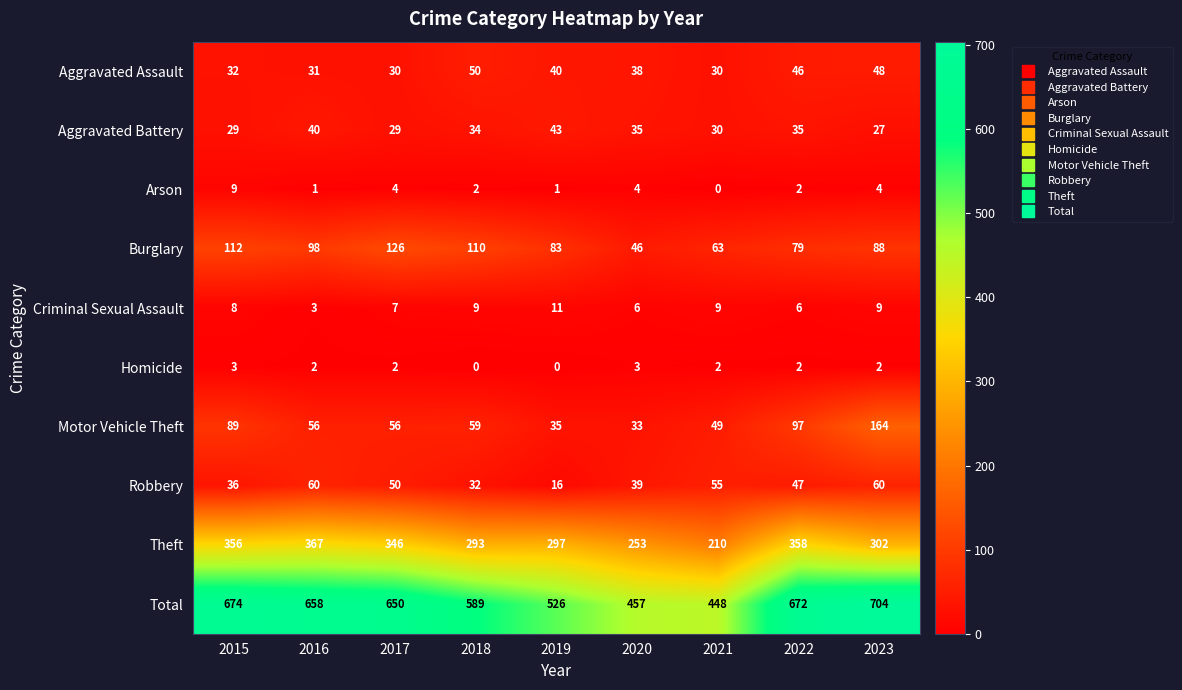

True or false: Arson has a value of 4 at 2021.

False